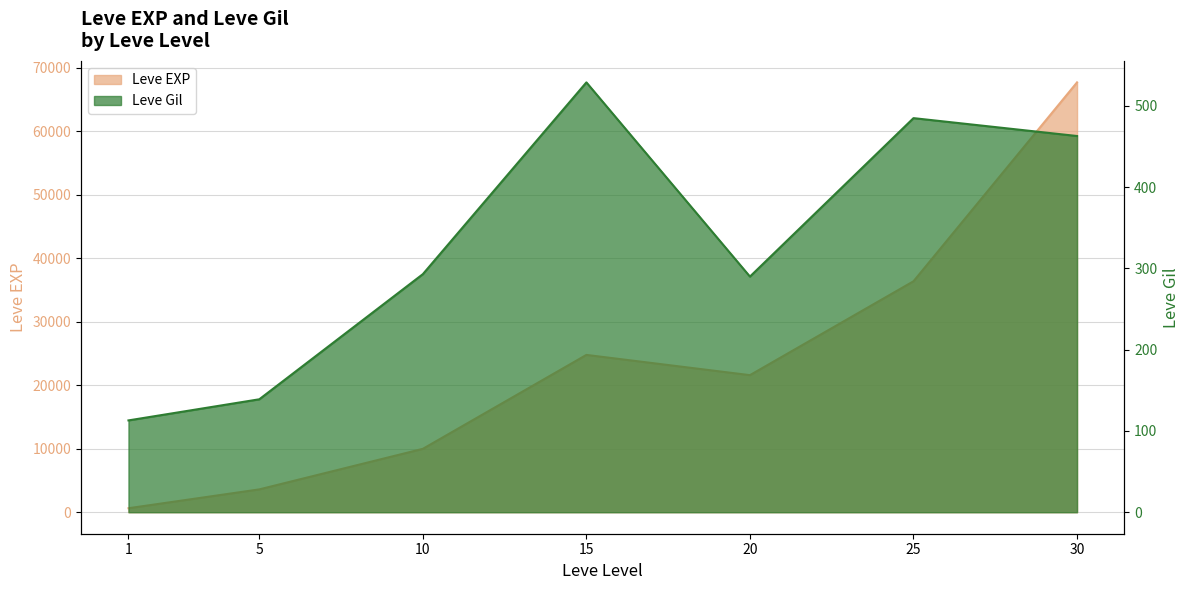

Which category has the highest value in the Leve EXP series?

30